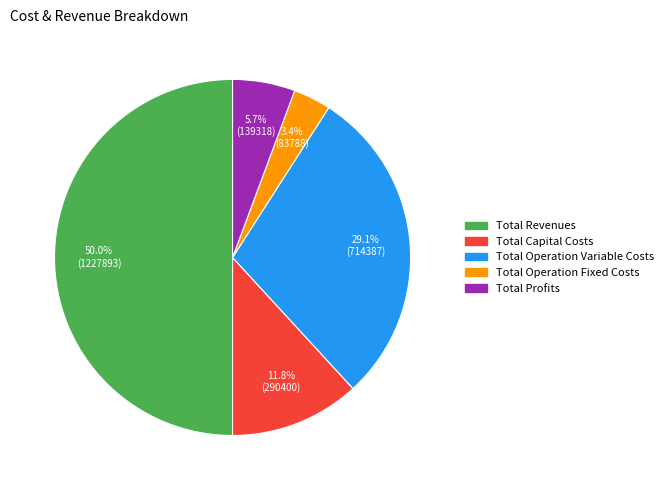

Is it true that Total Profits is 1% of the pie?

False